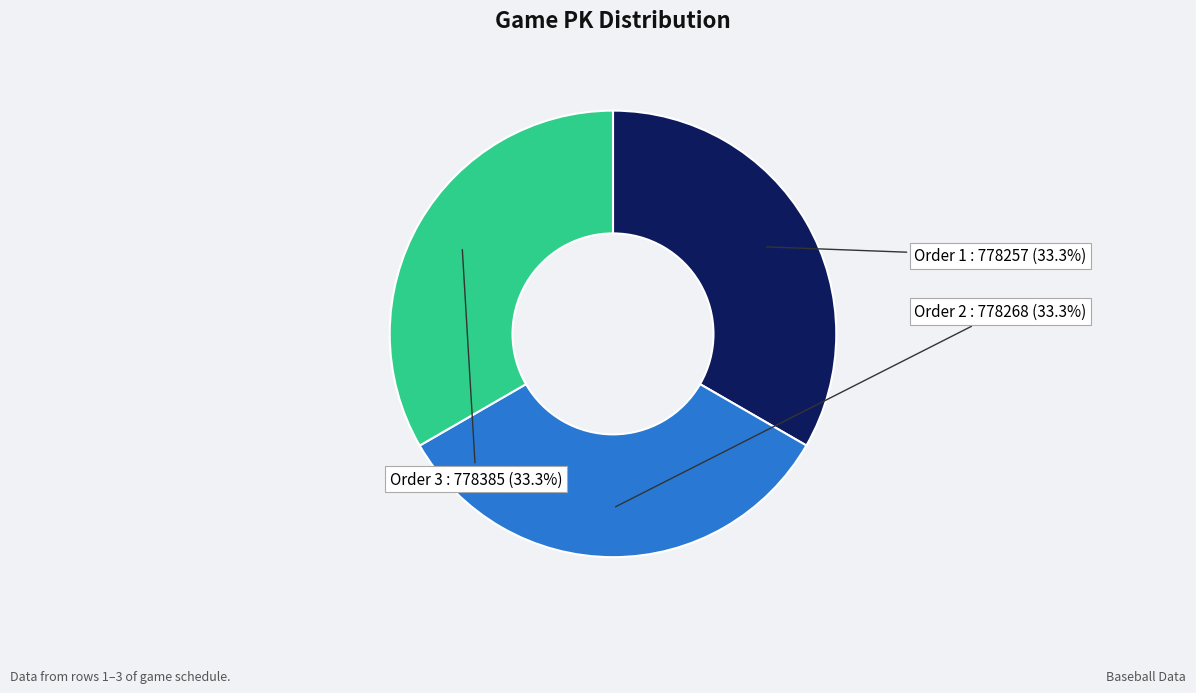

Does any single category account for the majority?

No